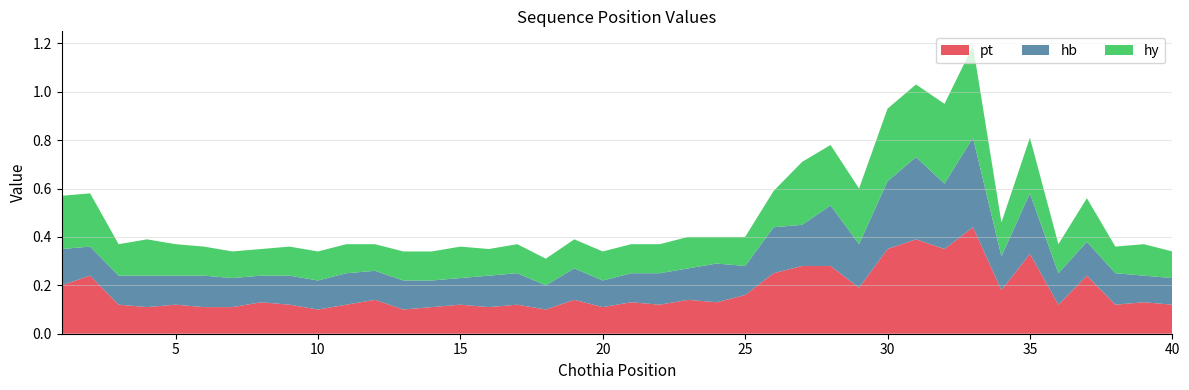

Reading left to right, what are all the values shown in this chart?

pt: 1=0.2	2=0.2	3=0.1	4=0.1	5=0.1	6=0.1	7=0.1	8=0.1	9=0.1	10=0.1	11=0.1	12=0.1	13=0.1	14=0.1	15=0.1	16=0.1	17=0.1	18=0.1	19=0.1	20=0.1	21=0.1	22=0.1	23=0.1	24=0.1	25=0.2	26=0.2	27=0.3	28=0.3	29=0.2	30=0.3	31=0.4	32=0.3	33=0.4	34=0.2	35=0.3	36=0.1	37=0.2	38=0.1	39=0.1	40=0.1
hb: 1=0.1	2=0.1	3=0.1	4=0.1	5=0.1	6=0.1	7=0.1	8=0.1	9=0.1	10=0.1	11=0.1	12=0.1	13=0.1	14=0.1	15=0.1	16=0.1	17=0.1	18=0.1	19=0.1	20=0.1	21=0.1	22=0.1	23=0.1	24=0.2	25=0.1	26=0.2	27=0.2	28=0.2	29=0.2	30=0.3	31=0.3	32=0.3	33=0.4	34=0.1	35=0.2	36=0.1	37=0.1	38=0.1	39=0.1	40=0.1
hy: 1=0.2	2=0.2	3=0.1	4=0.1	5=0.1	6=0.1	7=0.1	8=0.1	9=0.1	10=0.1	11=0.1	12=0.1	13=0.1	14=0.1	15=0.1	16=0.1	17=0.1	18=0.1	19=0.1	20=0.1	21=0.1	22=0.1	23=0.1	24=0.1	25=0.1	26=0.1	27=0.3	28=0.2	29=0.2	30=0.3	31=0.3	32=0.3	33=0.4	34=0.1	35=0.2	36=0.1	37=0.2	38=0.1	39=0.1	40=0.1